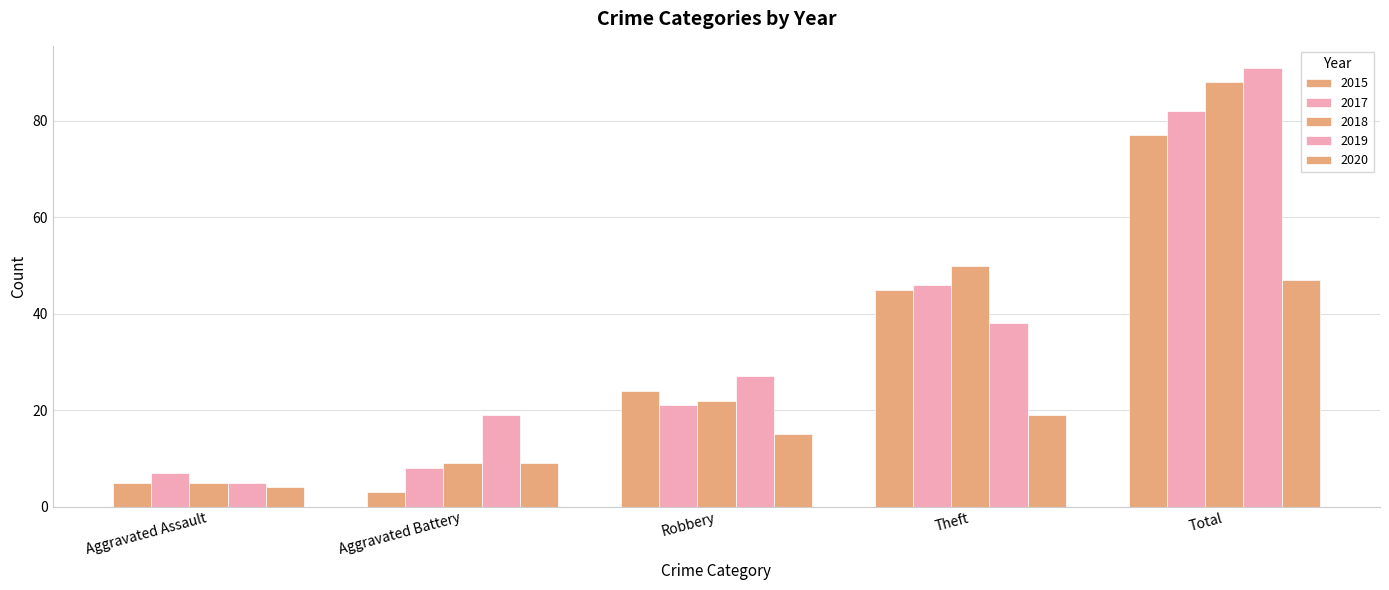

How many categories are shown in the chart?

5